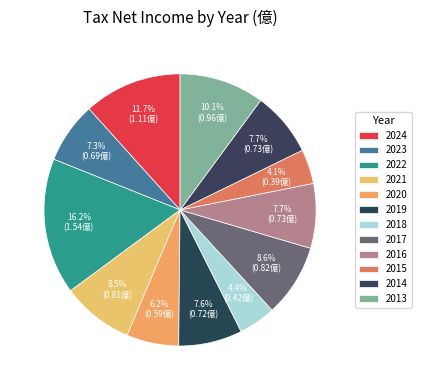

To the nearest percent, what portion does 2017 represent?

9%